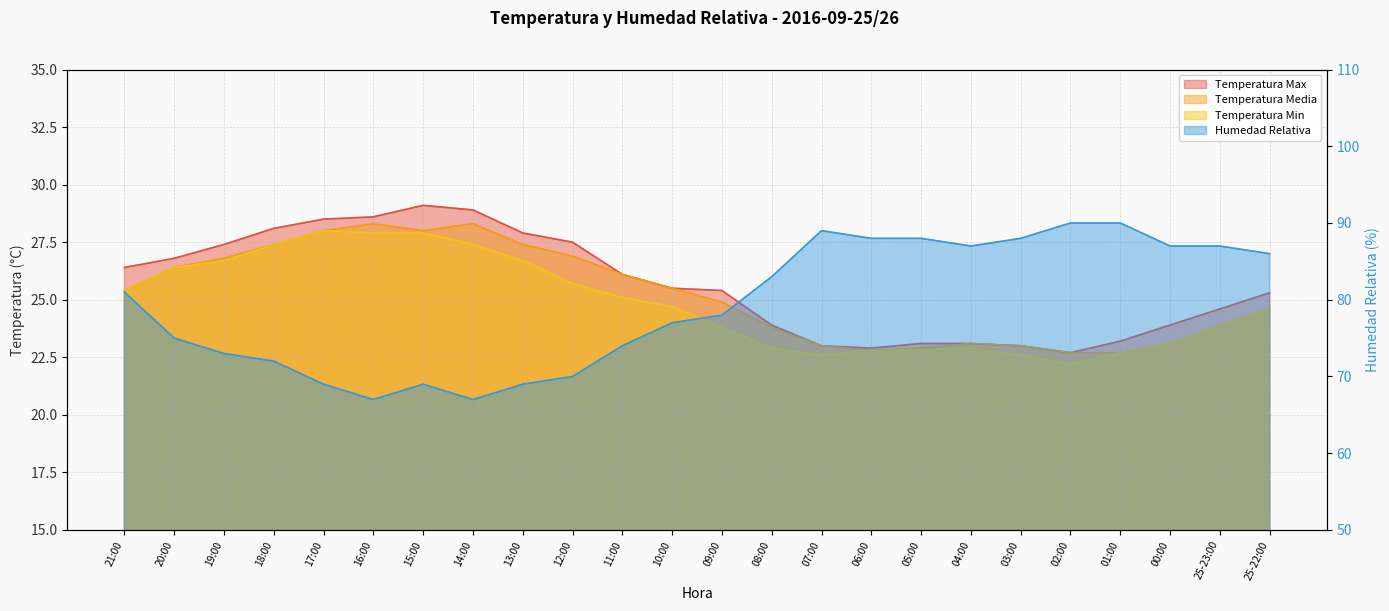

Which series changed the most between 10:00 and 06:00?

Humedad Relativa